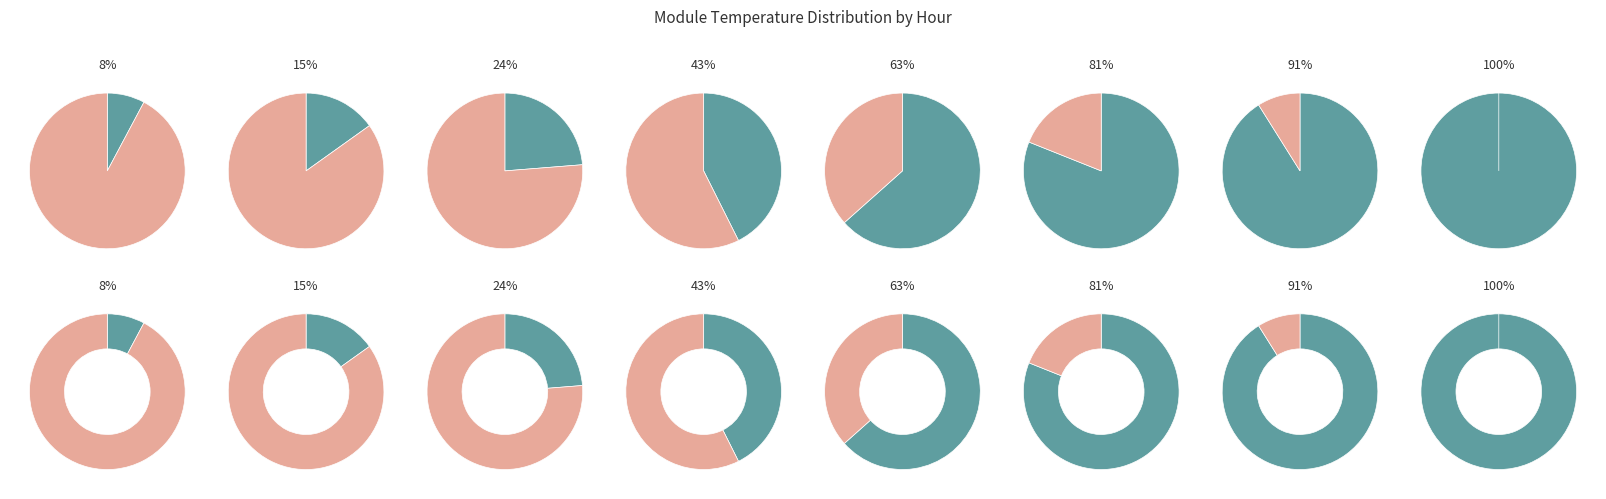

Is 17 the majority of the pie?

No